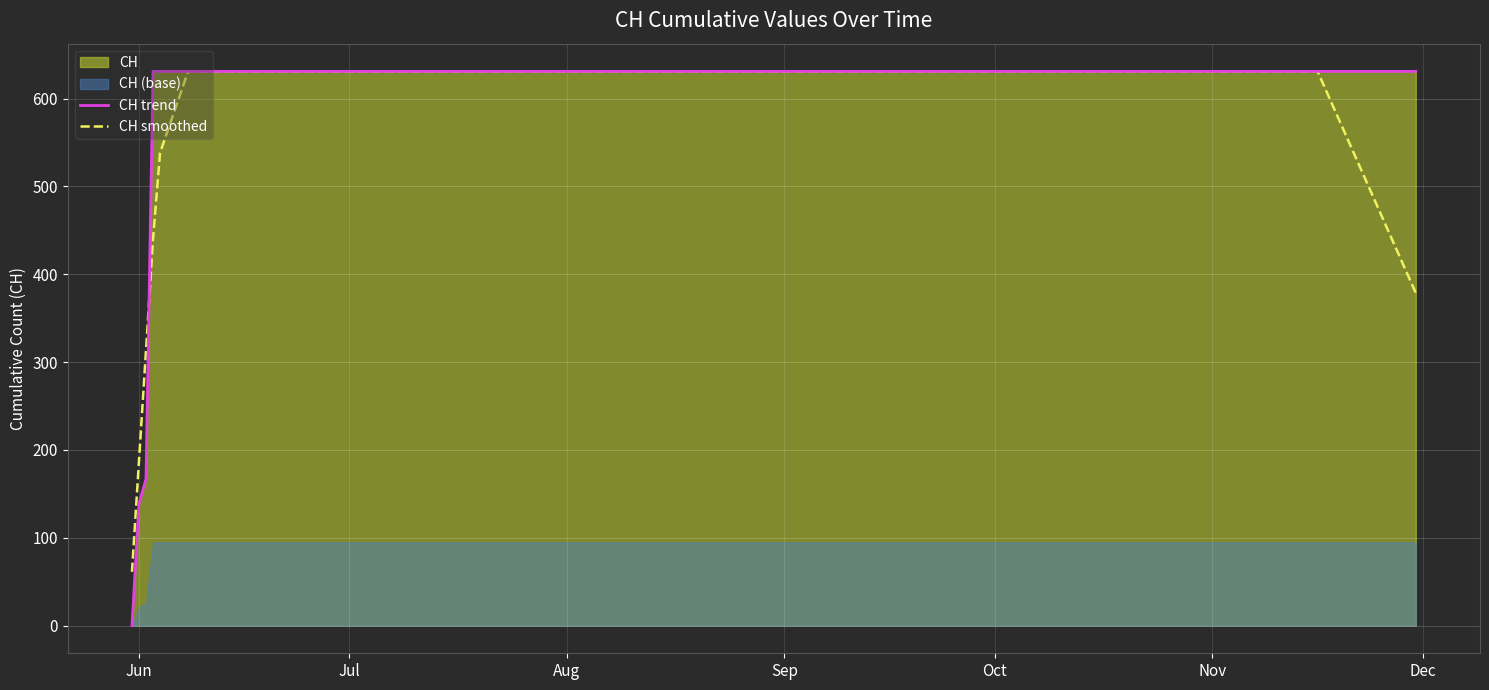

What is the difference between the second highest and minimum values in the CH trend series?

631.0